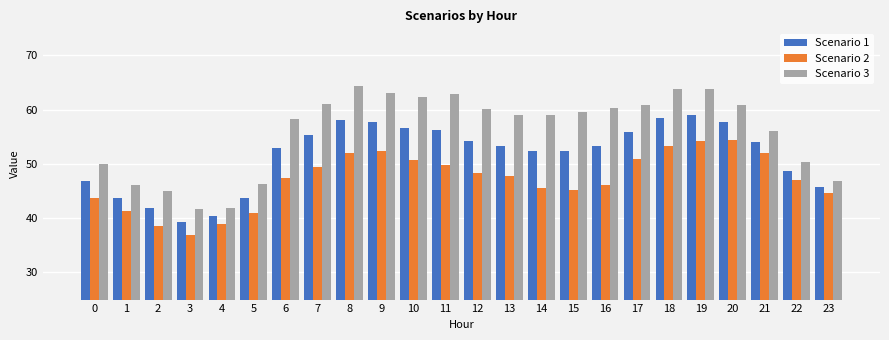

At which category does the chart reach its minimum across all series?

3